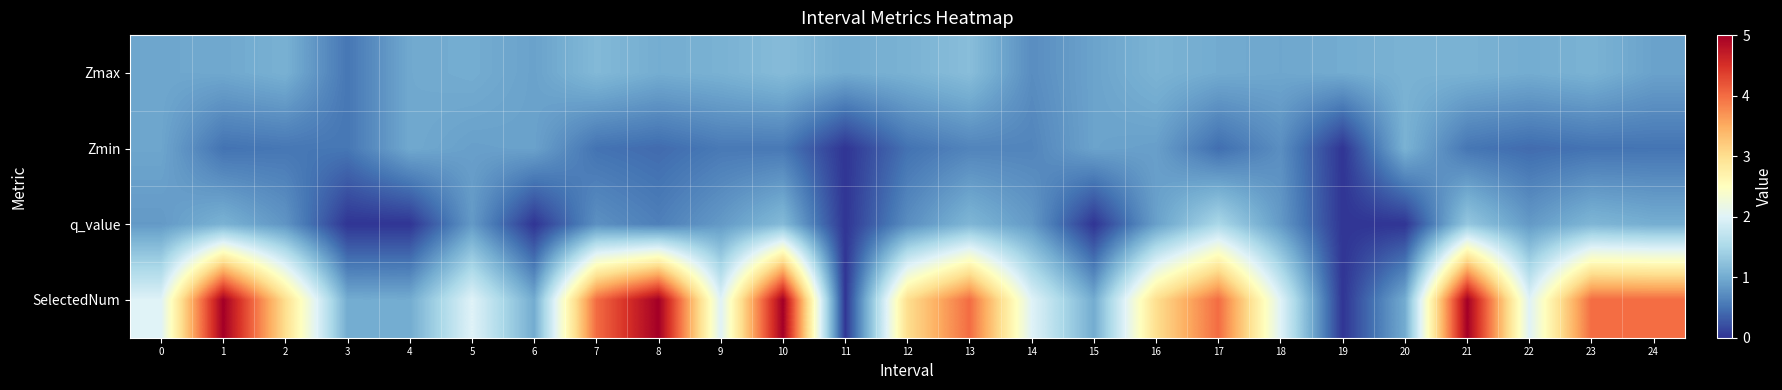

Reading left to right, what are all the values shown in this chart?

Zmax: 0=1.0	1=1.0	2=1.1	3=0.5	4=1.0	5=1.0	6=0.9	7=1.1	8=1.0	9=1.1	10=1.2	11=1.0	12=1.1	13=1.2	14=0.7	15=0.9	16=1.1	17=1.0	18=1.0	19=1.0	20=1.1	21=1.1	22=1.0	23=1.1	24=0.9
Zmin: 0=0.9	1=0.5	2=0.5	3=0.5	4=1.0	5=0.9	6=0.9	7=0.5	8=0.4	9=0.6	10=0.5	11=0.0	12=0.5	13=0.6	14=0.7	15=0.9	16=0.9	17=0.5	18=0.7	19=0.0	20=1.1	21=0.5	22=0.4	23=0.5	24=0.5
q_value: 0=0.8	1=1.1	2=0.8	3=0.0	4=0.0	5=0.8	6=0.0	7=0.8	8=0.6	9=0.8	10=1.2	11=0.0	12=0.7	13=1.1	14=0.8	15=0.0	16=0.9	17=1.5	18=0.8	19=0.0	20=0.0	21=1.3	22=0.8	23=1.1	24=1.0
SelectedNum: 0=2.0	1=5.0	2=3.0	3=1.0	4=1.0	5=2.0	6=1.0	7=4.0	8=5.0	9=2.0	10=5.0	11=0.0	12=3.0	13=4.0	14=2.0	15=1.0	16=3.0	17=4.0	18=2.0	19=0.0	20=1.0	21=5.0	22=2.0	23=4.0	24=4.0